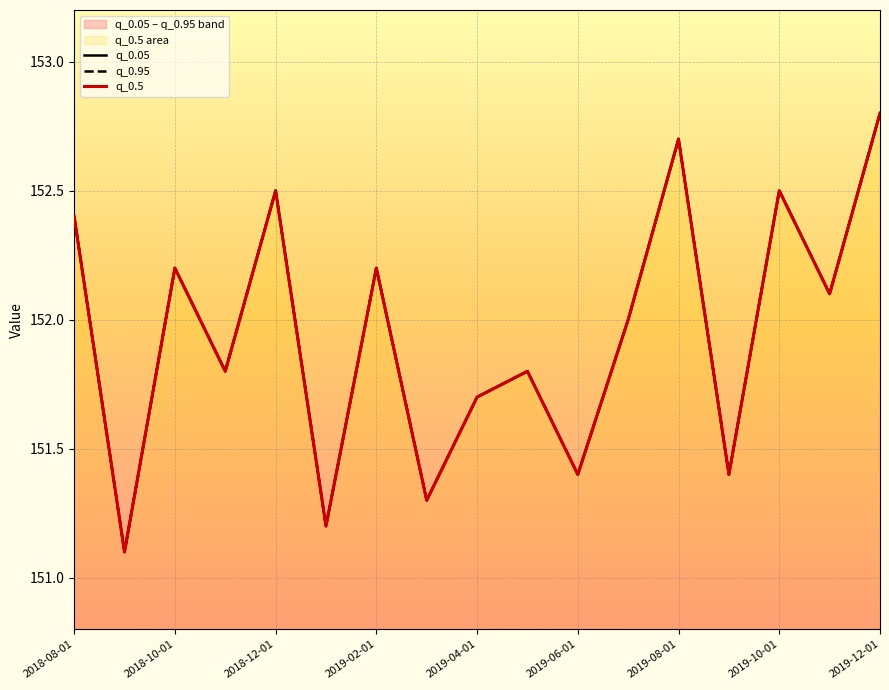

How many distinct data groups are displayed?

3